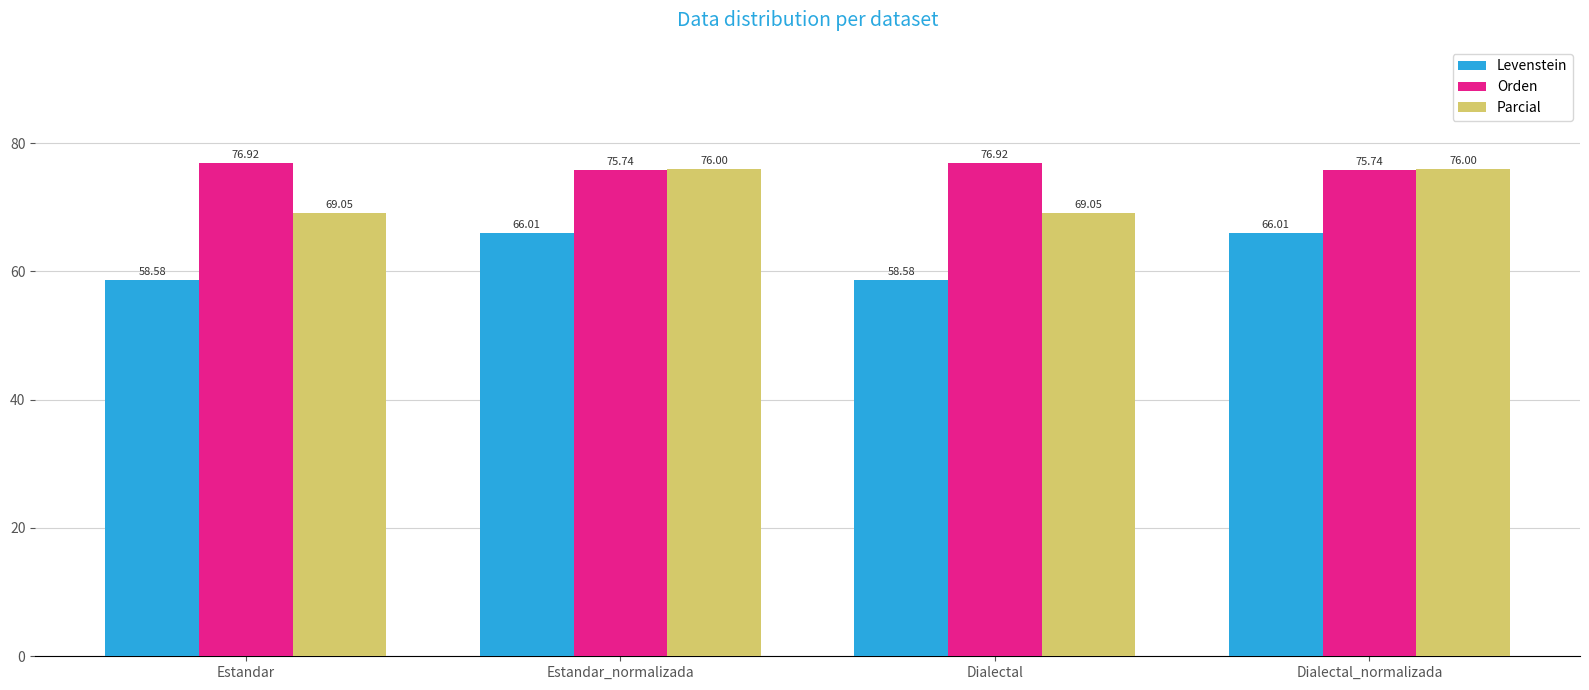

Between Estandar_normalizada and Dialectal, which series saw the biggest shift?

Levenstein